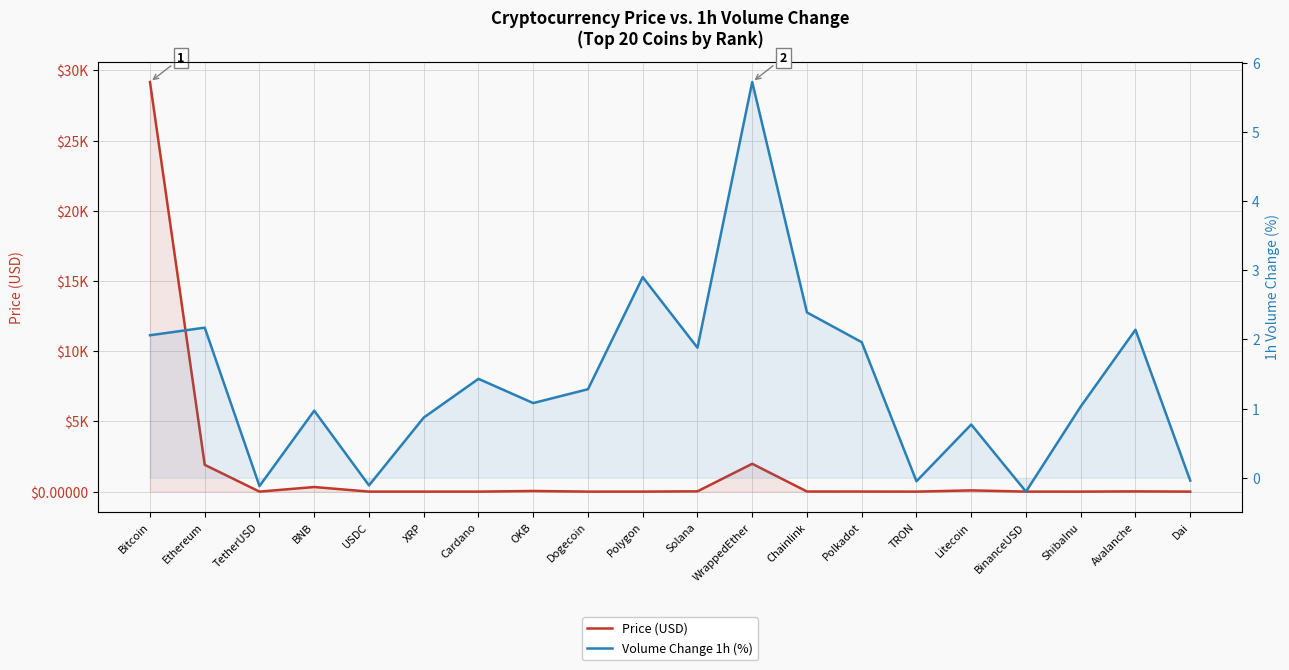

True or false: Volume Change 1h (%) and Price (USD) intersect in this chart.

True